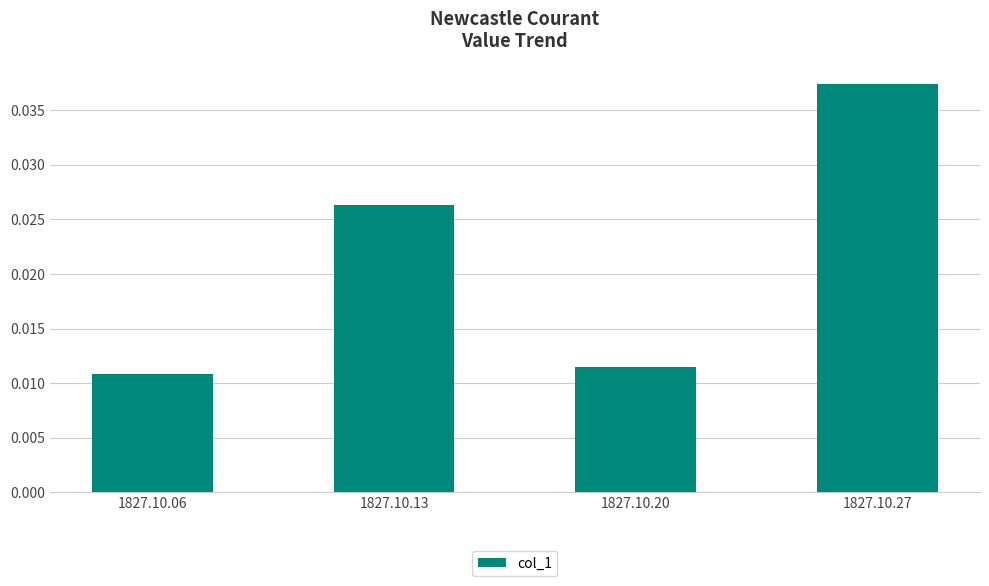

Between 1827.10.27 and 1827.10.06, which is larger?

1827.10.27